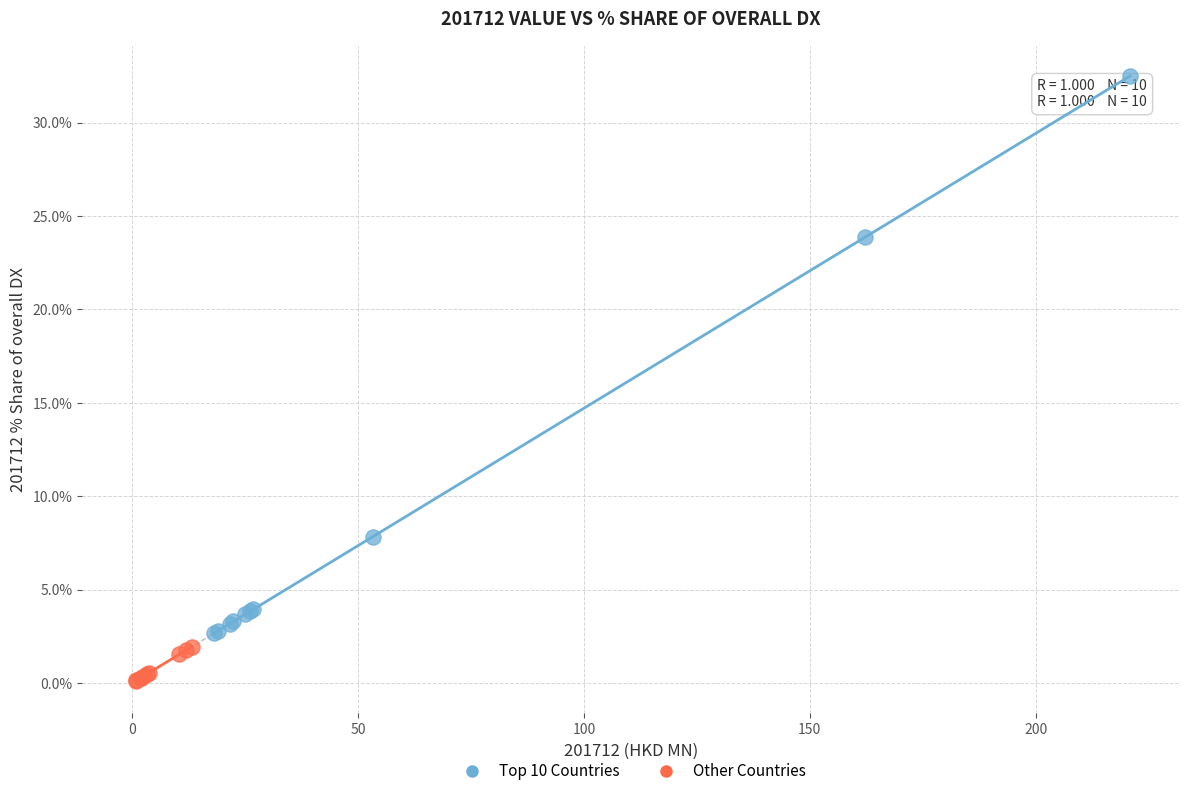

Which series reaches the minimum Y coordinate?

Other Countries